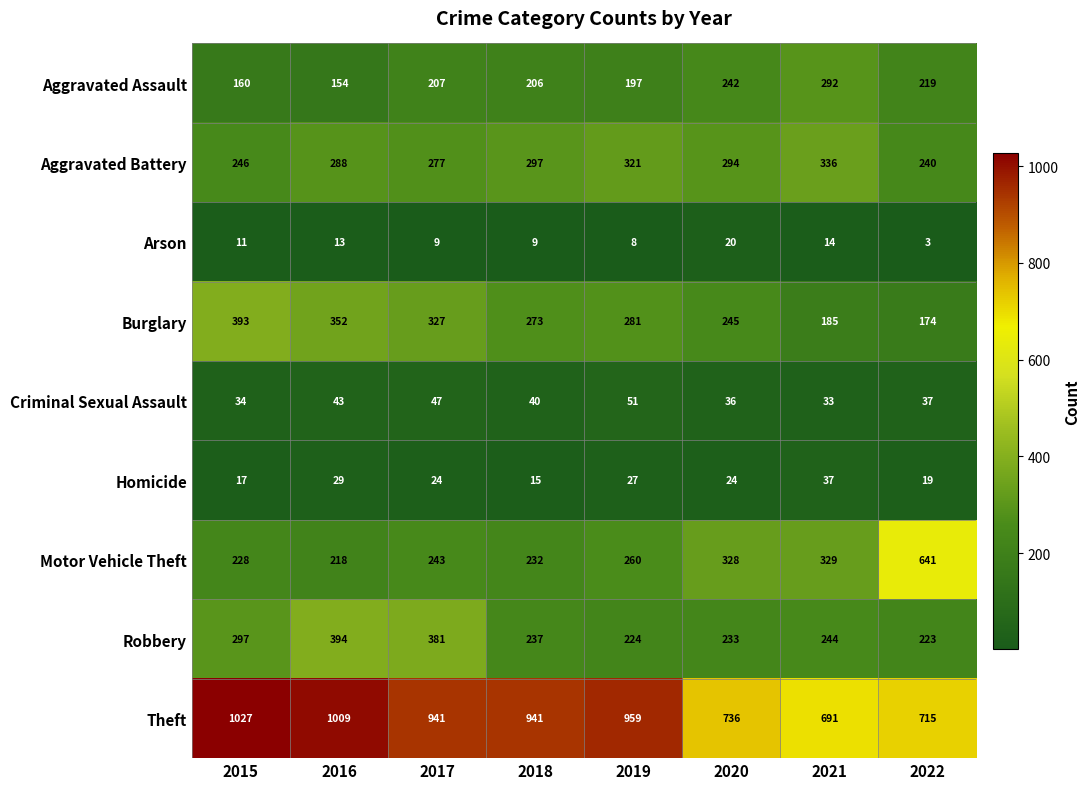

At 2017, list the series in order from largest to smallest.

Theft, Robbery, Burglary, Aggravated Battery, Motor Vehicle Theft, Aggravated Assault, Criminal Sexual Assault, Homicide, Arson